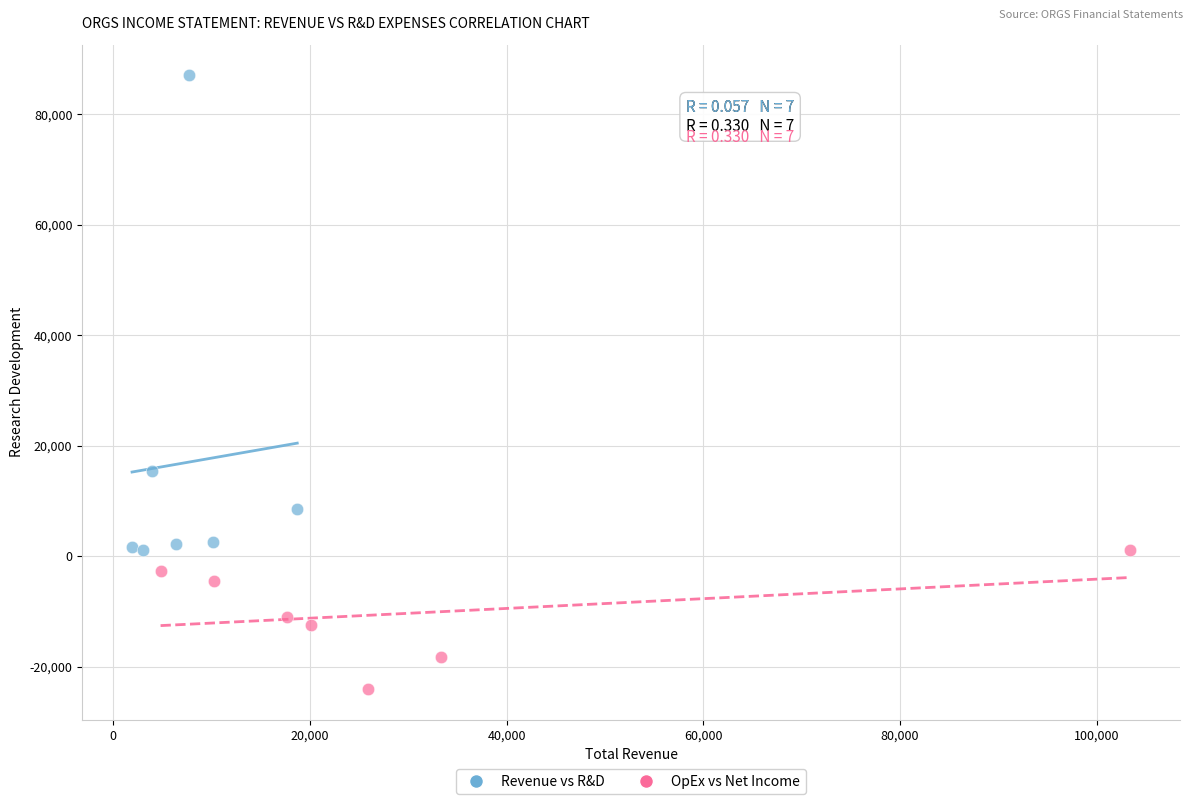

Which series contains the lowest Y value?

OpEx vs Net Income